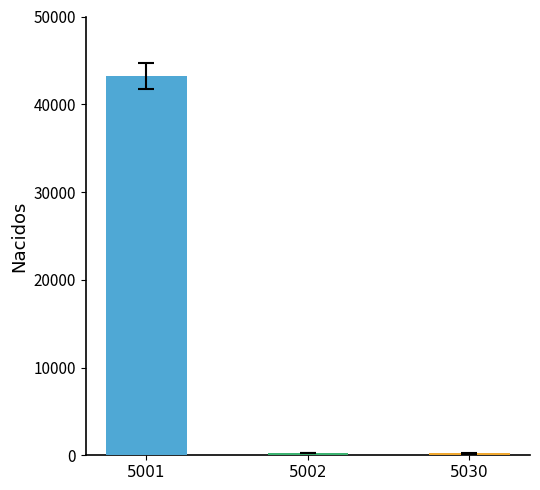

How many categories are shown in the chart?

3